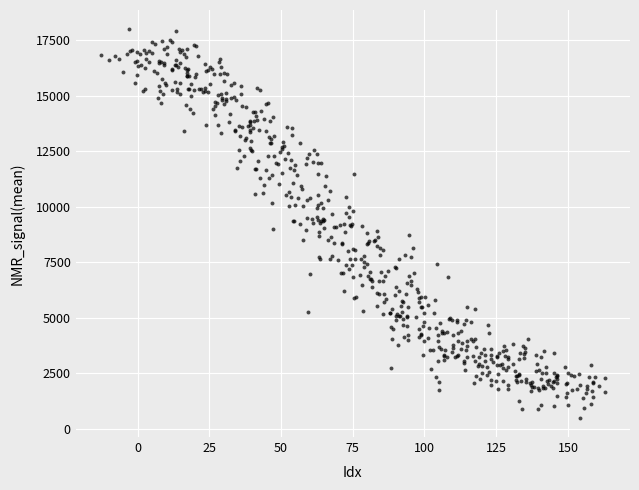

What is the range of Y values (max minus min)?

17472.7